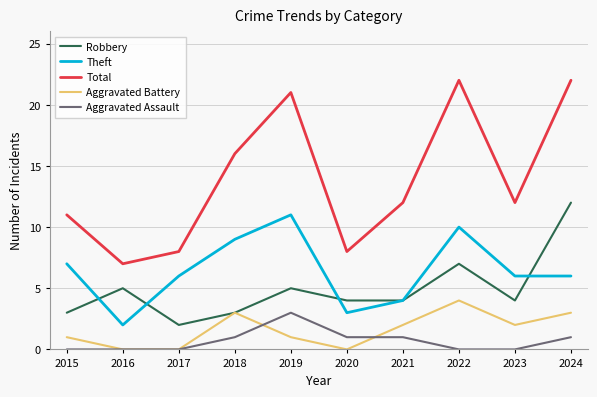

Reading left to right, list all the values displayed in this chart.

Robbery: 3	5	2	3	5	4	4	7	4	12
Theft: 7	2	6	9	11	3	4	10	6	6
Total: 11	7	8	16	21	8	12	22	12	22
Aggravated Battery: 1	0	0	3	1	0	2	4	2	3
Aggravated Assault: 0	0	0	1	3	1	1	0	0	1